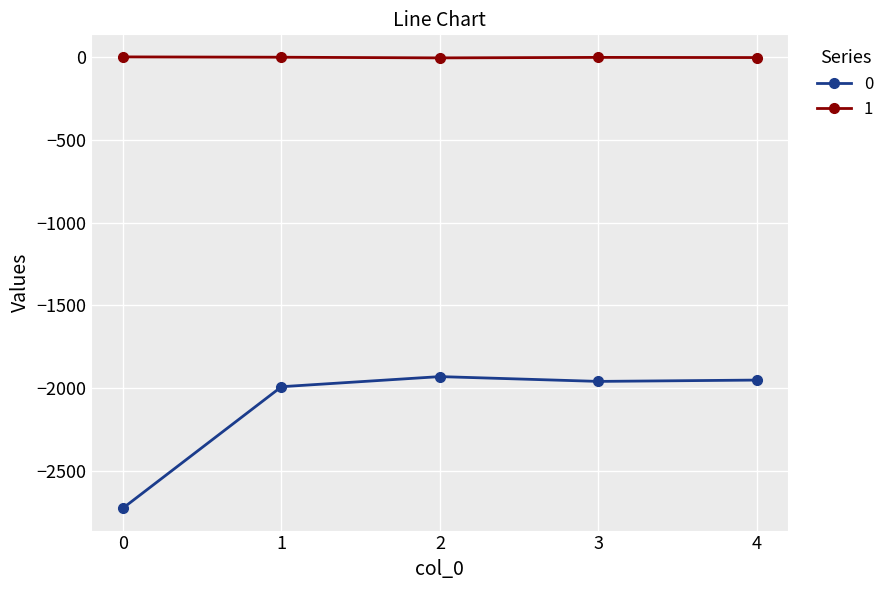

True or false: 0 has a value of -1958 at 3.

True